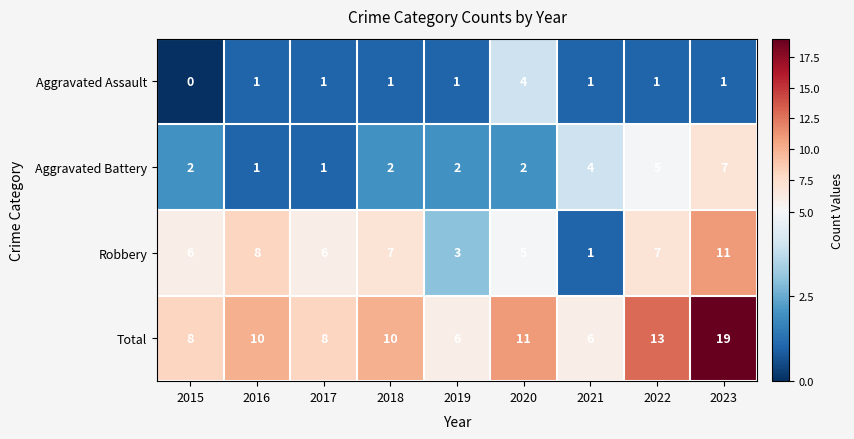

Where is Aggravated Battery nearest to the value 4?

2021